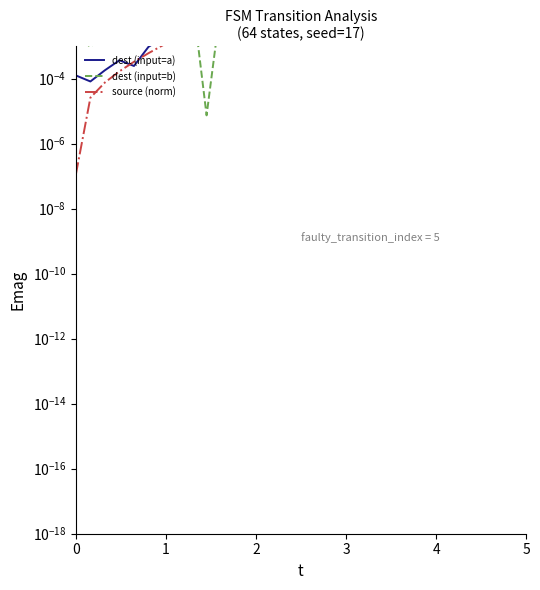

Is the value of dest (input=a) at 6 greater than the value of source (norm) at 21?

No